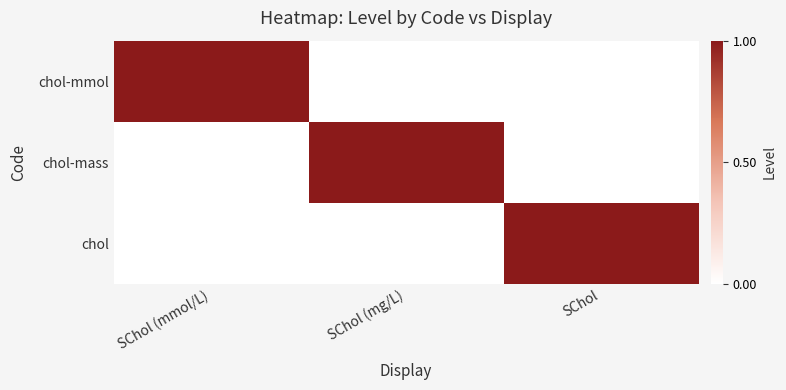

At which category is the sum across all series the highest?

SChol (mmol/L)